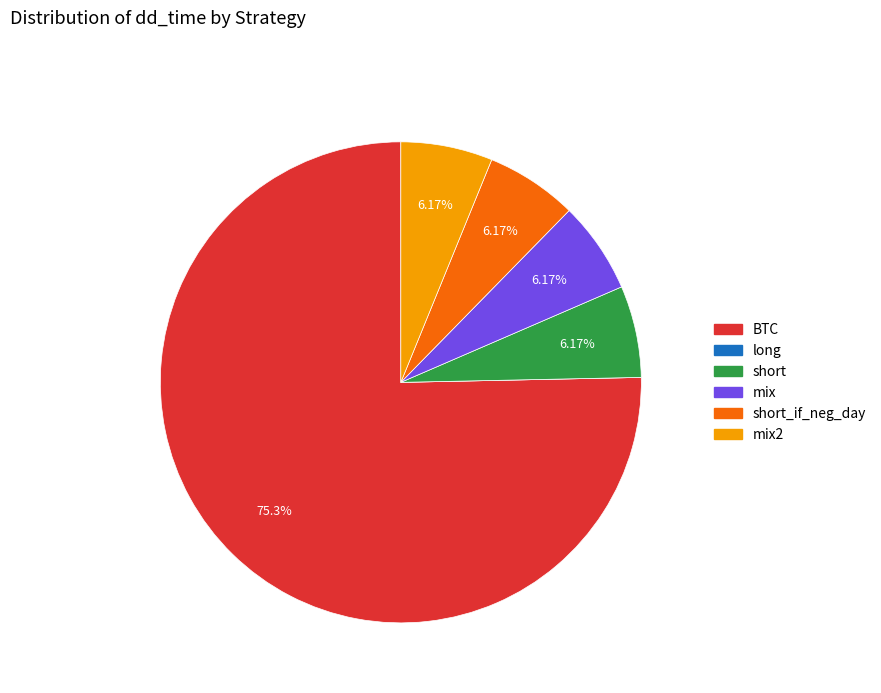

Does any single category account for the majority?

Yes